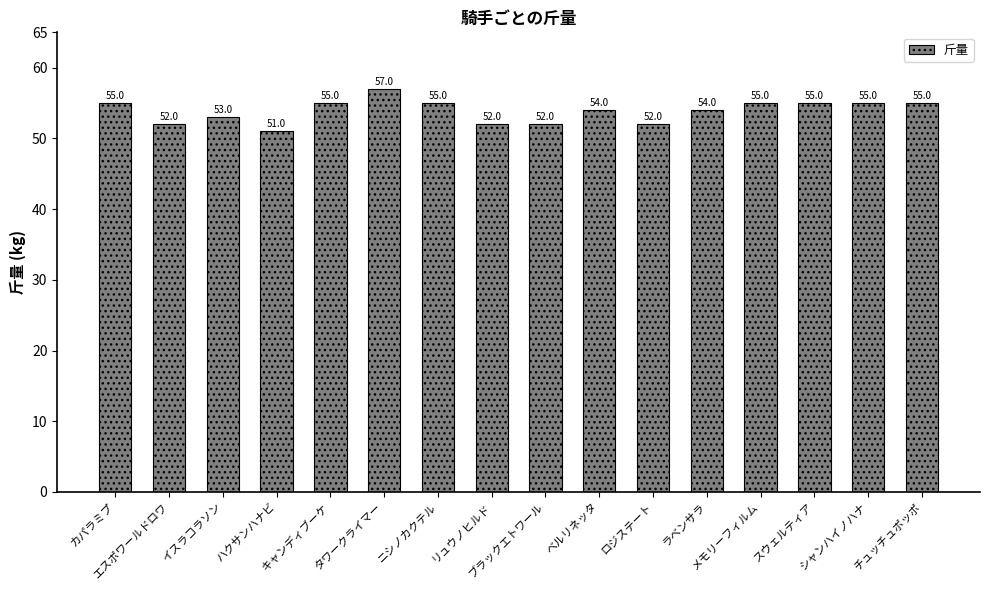

Does the chart contain any negative values?

No